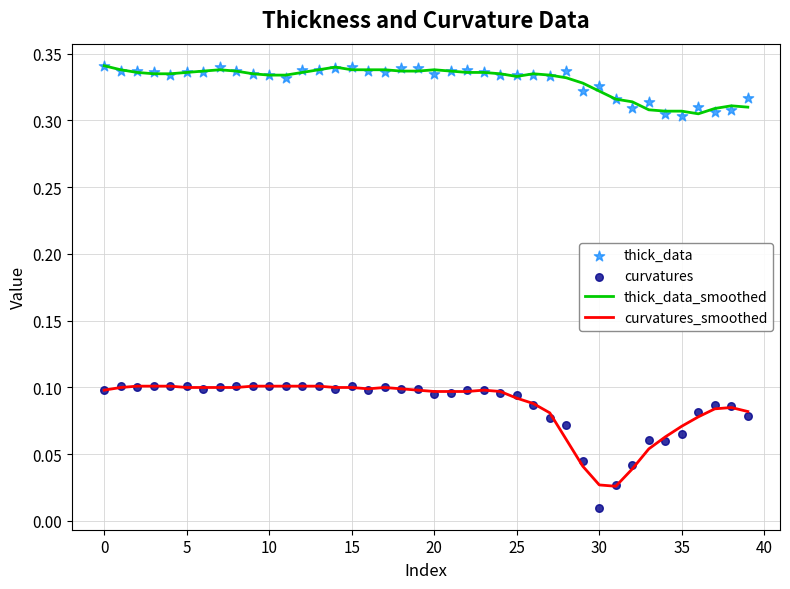

What are all the series names shown in the legend?

thick_data_smoothed, curvatures_smoothed, thick_data, curvatures